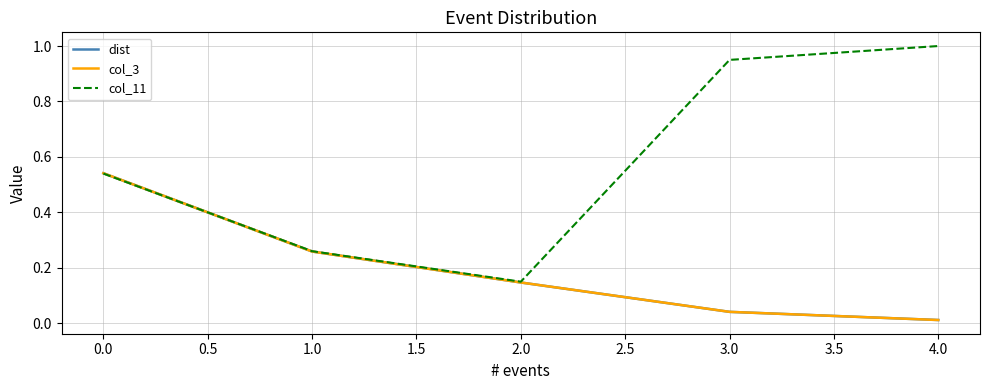

Which category has the lowest value in the dist series?

4.0